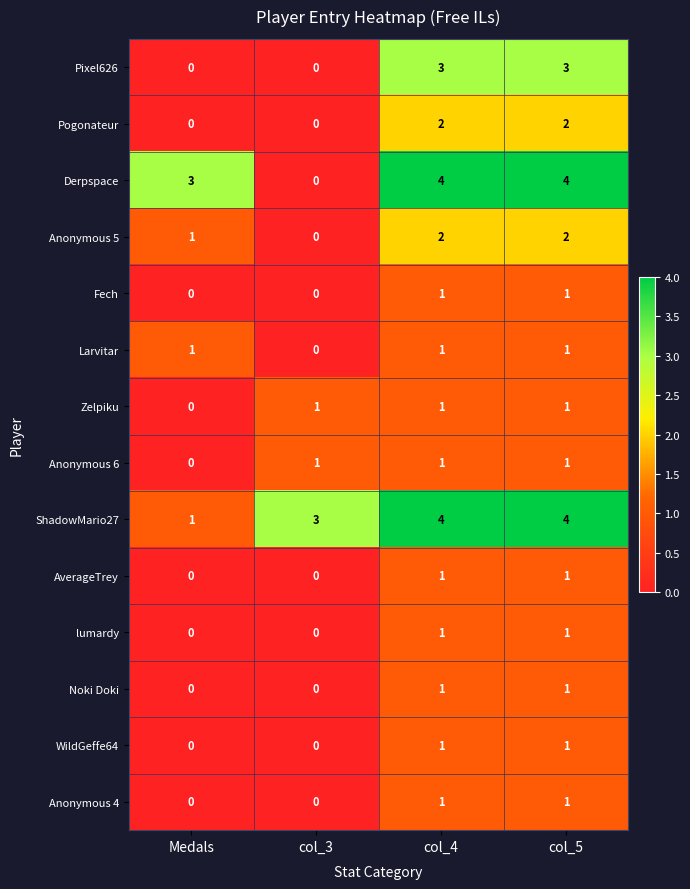

The Pogonateur series shows 0 at Medals. True or false?

True